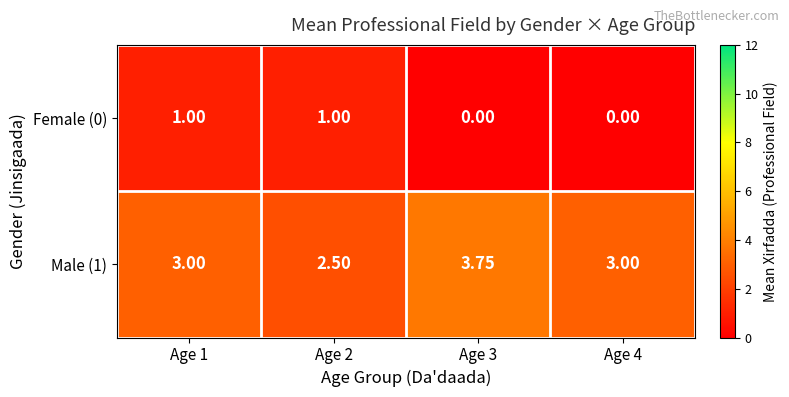

How many positive values does the Female (0) series have?

2